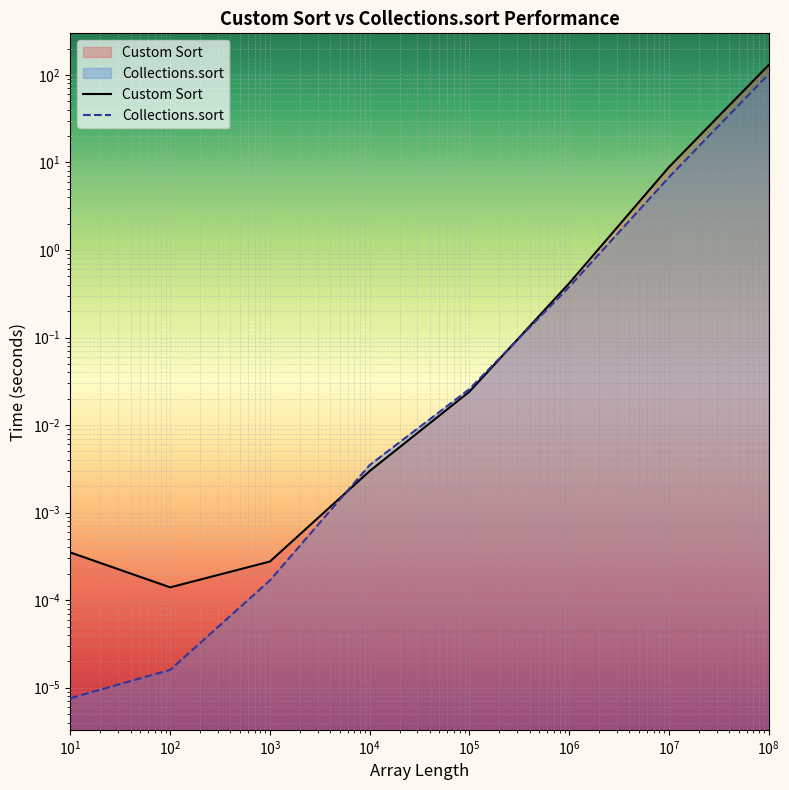

At how many categories does at least one series exceed 0?

8